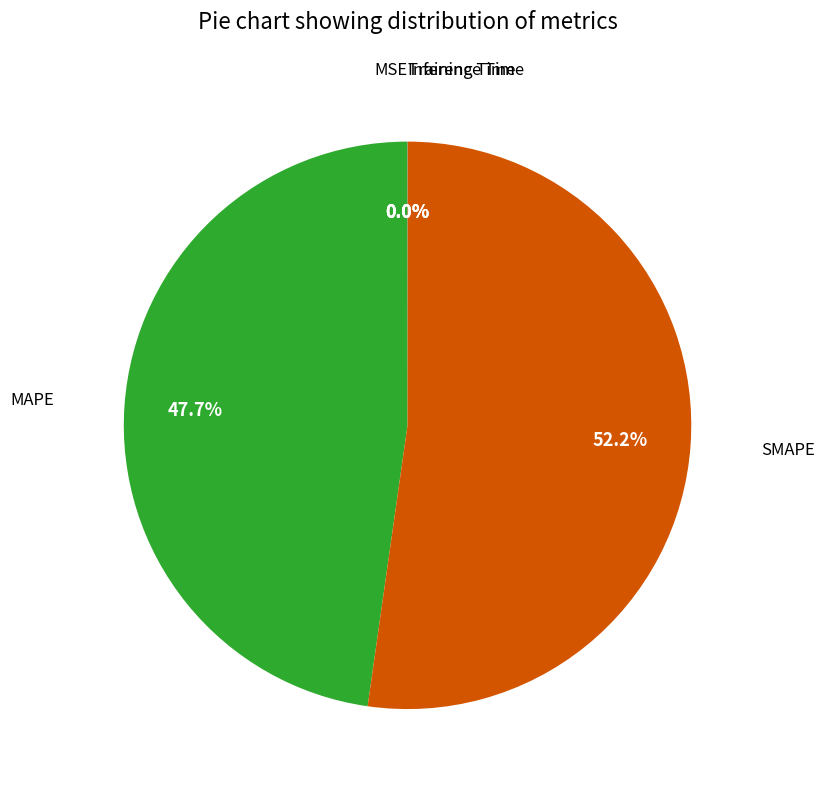

To the nearest percent, what is the average slice percentage?

20%